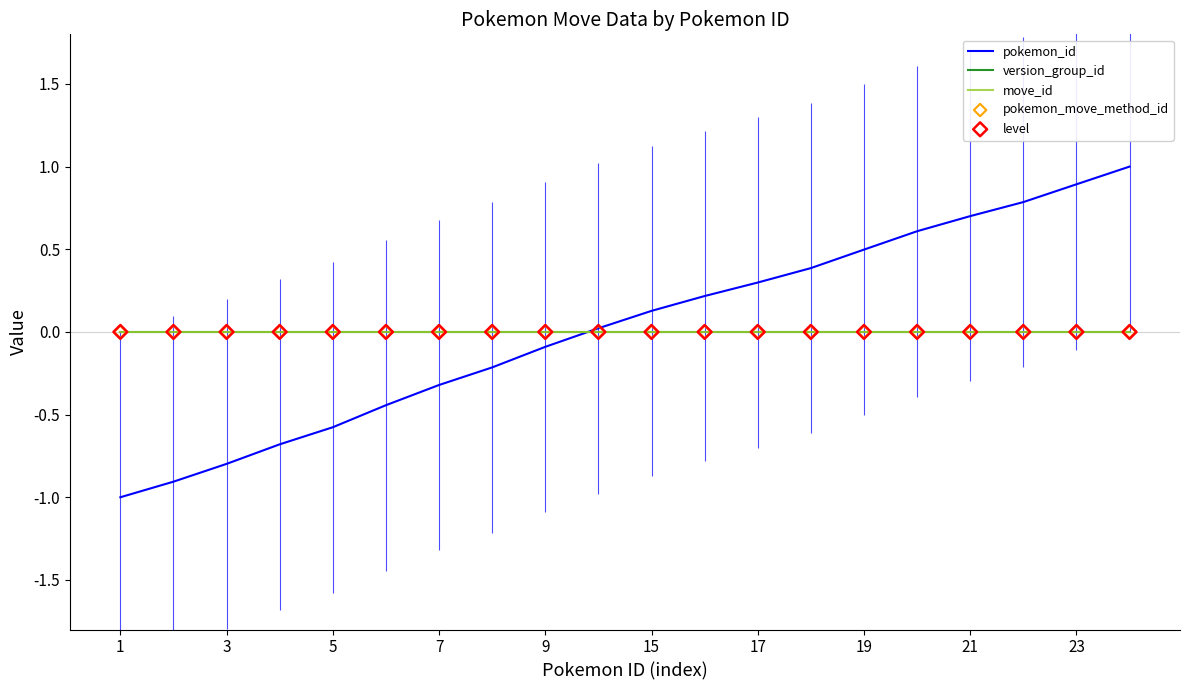

Which series contains the highest Y value?

pokemon_id